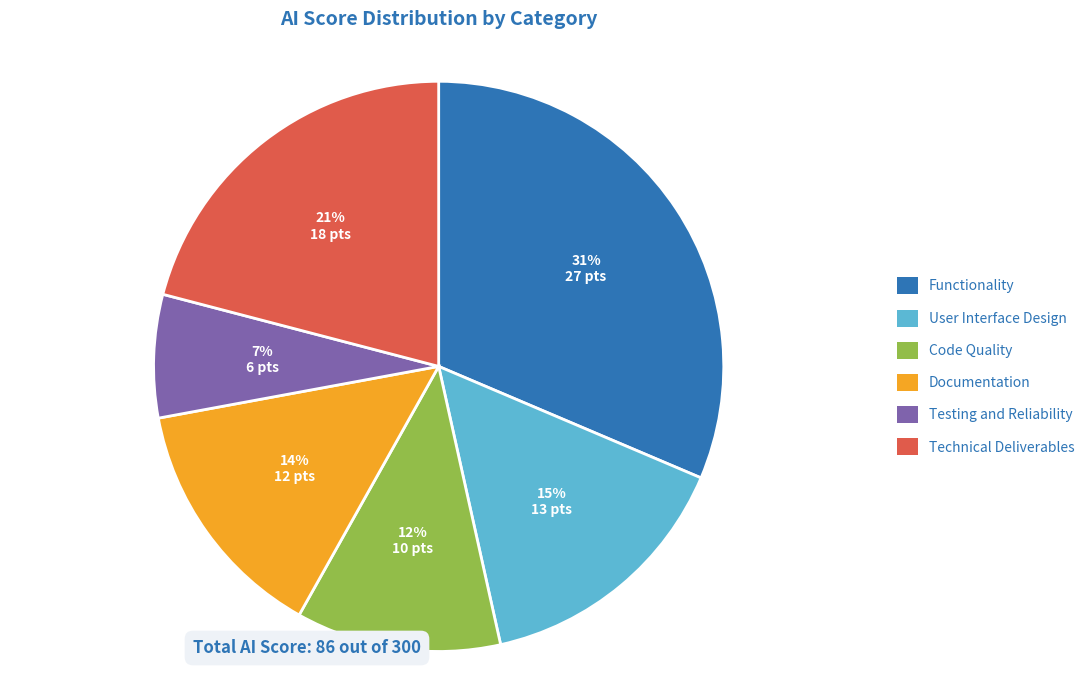

Between Technical Deliverables and Testing and Reliability, which is larger?

Technical Deliverables